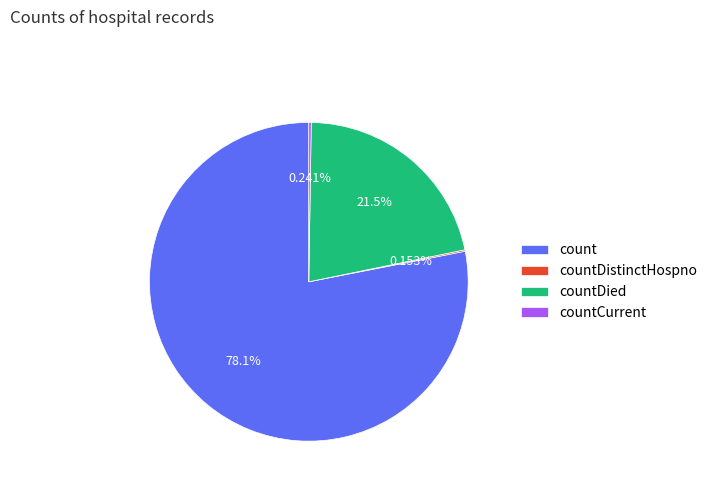

Which slice is the largest?

count